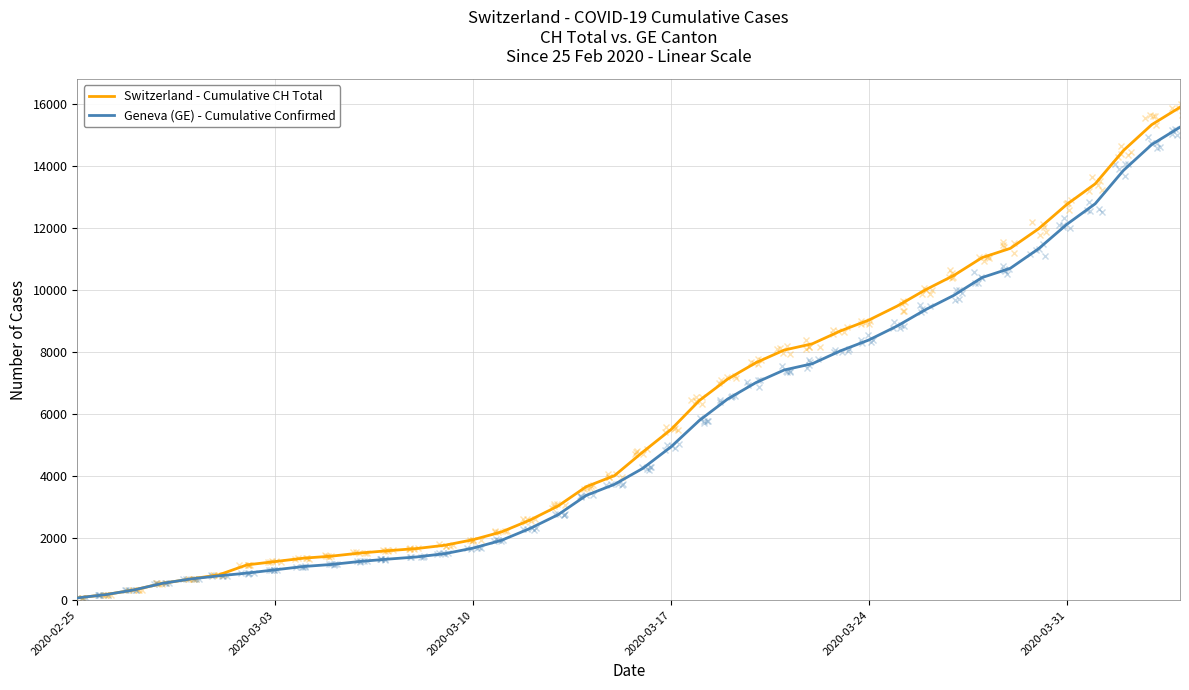

Which series has the widest spread of values?

Switzerland - Cumulative CH Total